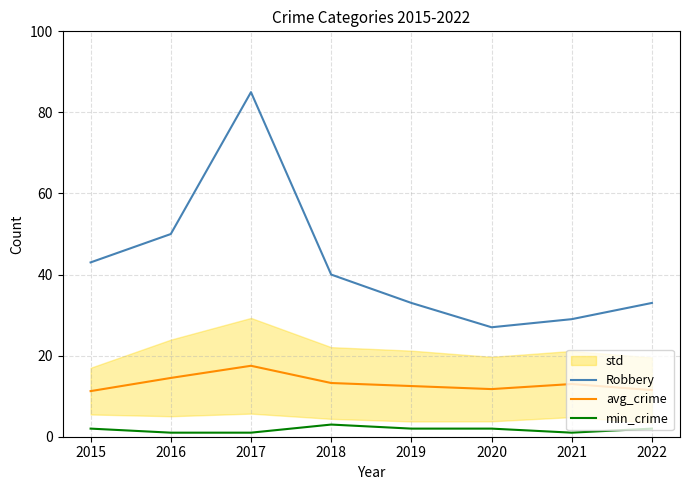

How many data points in Robbery are above 40?

3